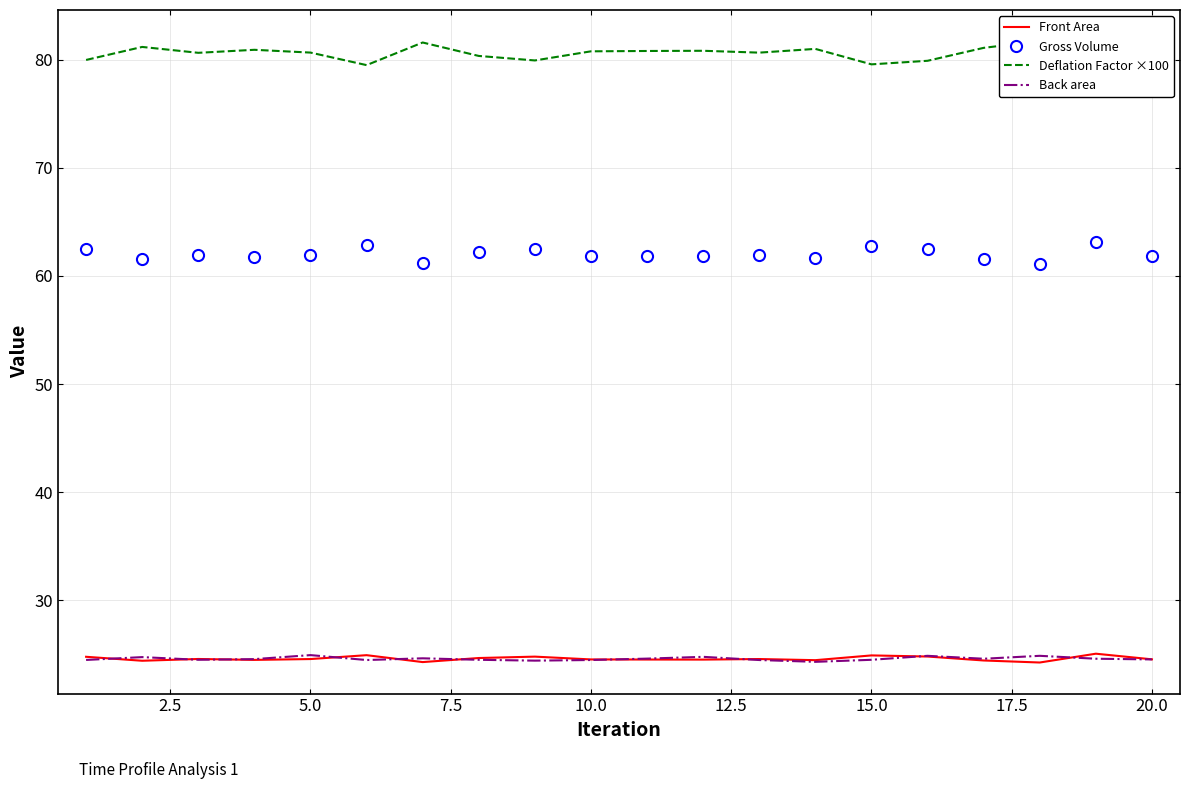

Is it true that Back area equals 12.4 at 10.0?

False